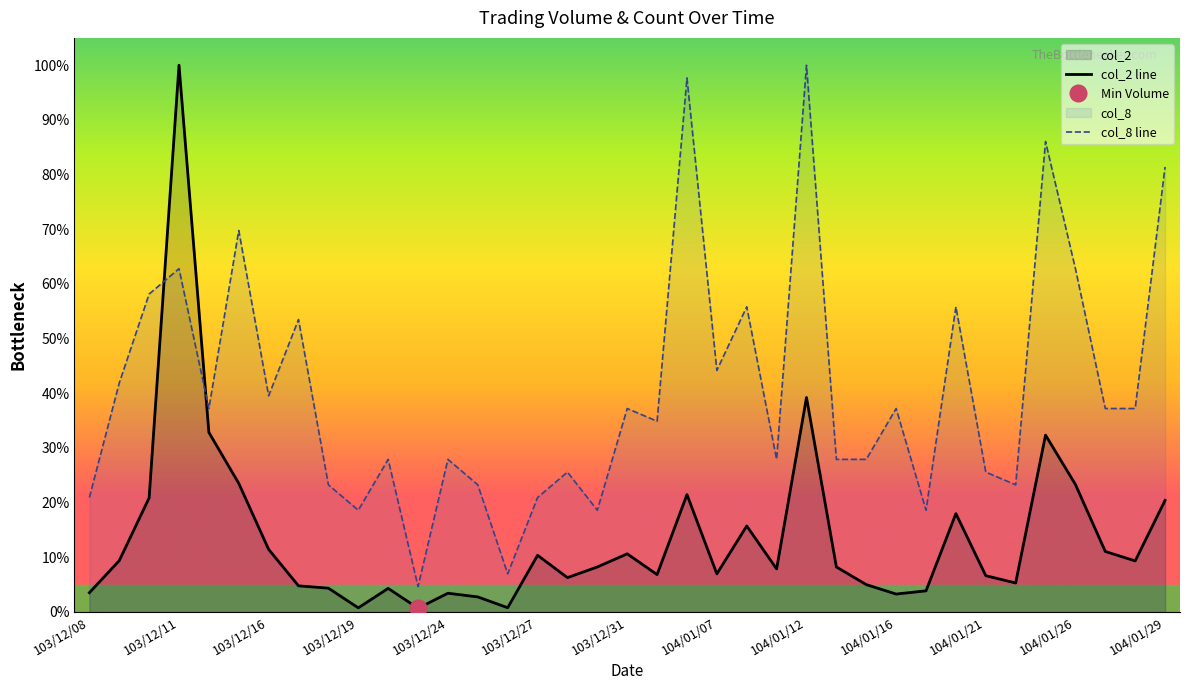

What is the total value across all series at 103/12/08?

0.2